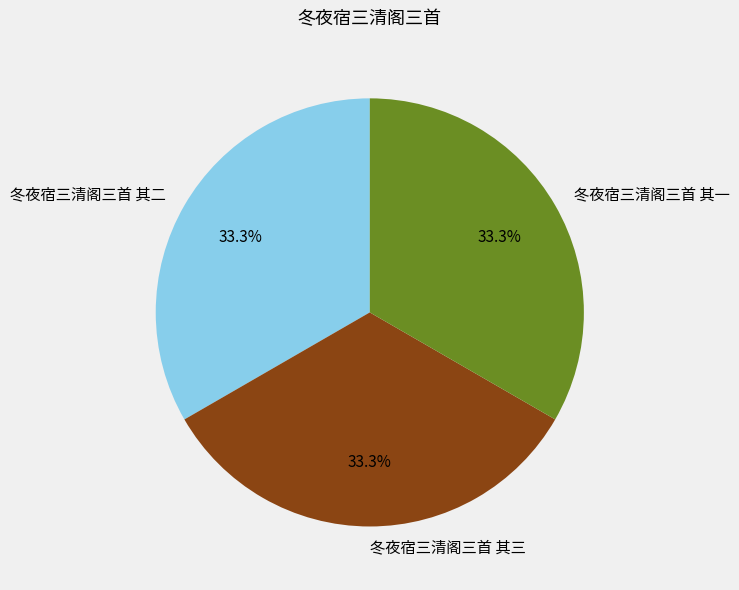

What percentage is the 冬夜宿三清阁三首 其二 slice, to the nearest percent?

33%